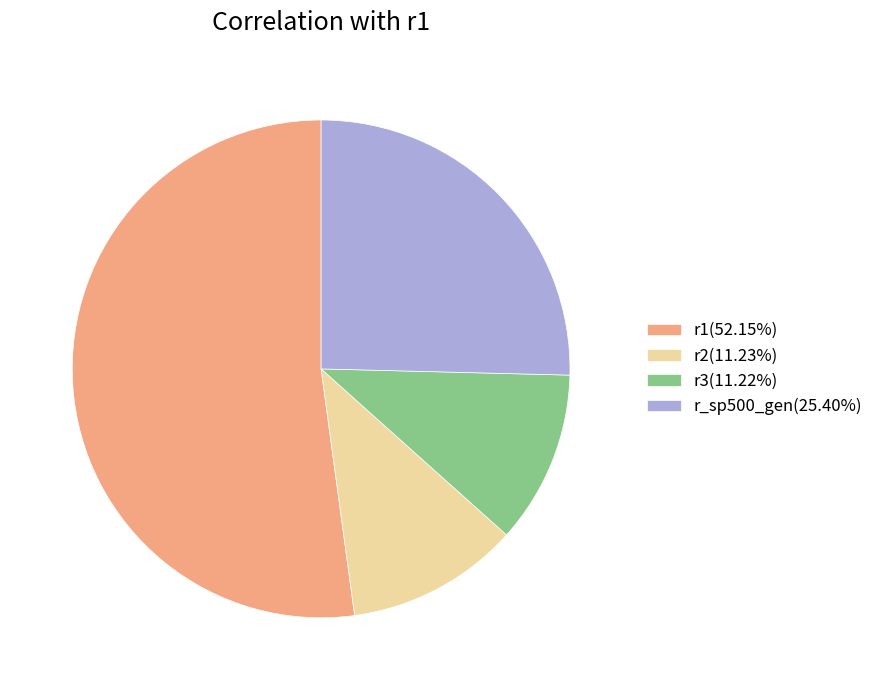

Do r1(52.15%) and r_sp500_gen(25.40%) together represent more than half of the pie?

Yes